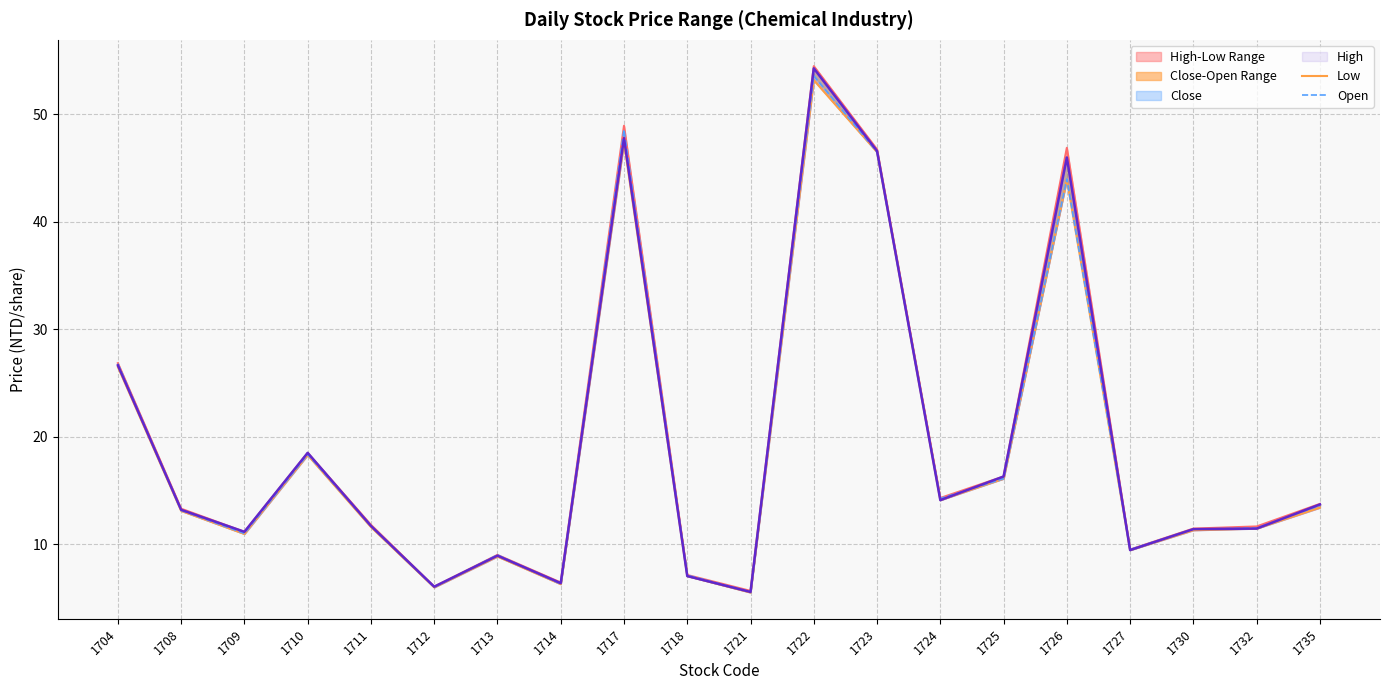

Reading right to left, transcribe all the data shown in this chart.

High: 13.8	11.7	11.4	9.5	46.9	16.3	14.3	46.8	54.5	5.7	7.1	49.0	6.4	9.0	6.0	11.8	18.5	11.2	13.3	26.9
Low: 13.4	11.4	11.3	9.4	44.0	16.1	14.1	46.5	53.2	5.5	7.0	47.4	6.3	8.8	6.0	11.6	18.3	10.9	13.1	26.5
Open: 13.6	11.5	11.4	9.5	44.0	16.1	14.2	46.5	53.6	5.5	7.1	48.6	6.3	9.0	6.0	11.7	18.4	11.0	13.2	26.8
Close: 13.7	11.4	11.4	9.4	46.0	16.3	14.1	46.6	54.3	5.5	7.0	47.8	6.4	8.9	6.0	11.7	18.5	11.2	13.2	26.6